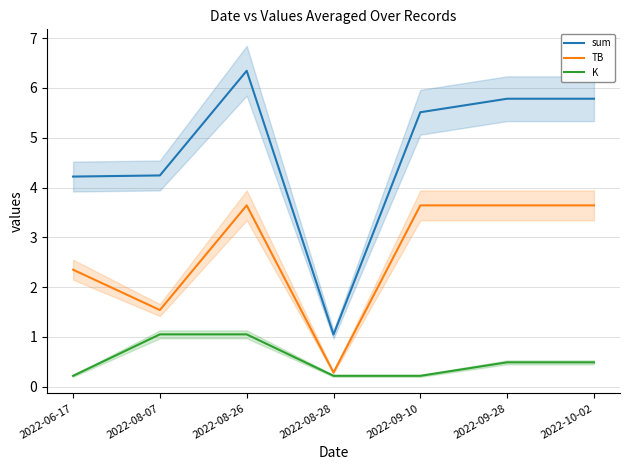

Which series has the widest spread of values?

sum